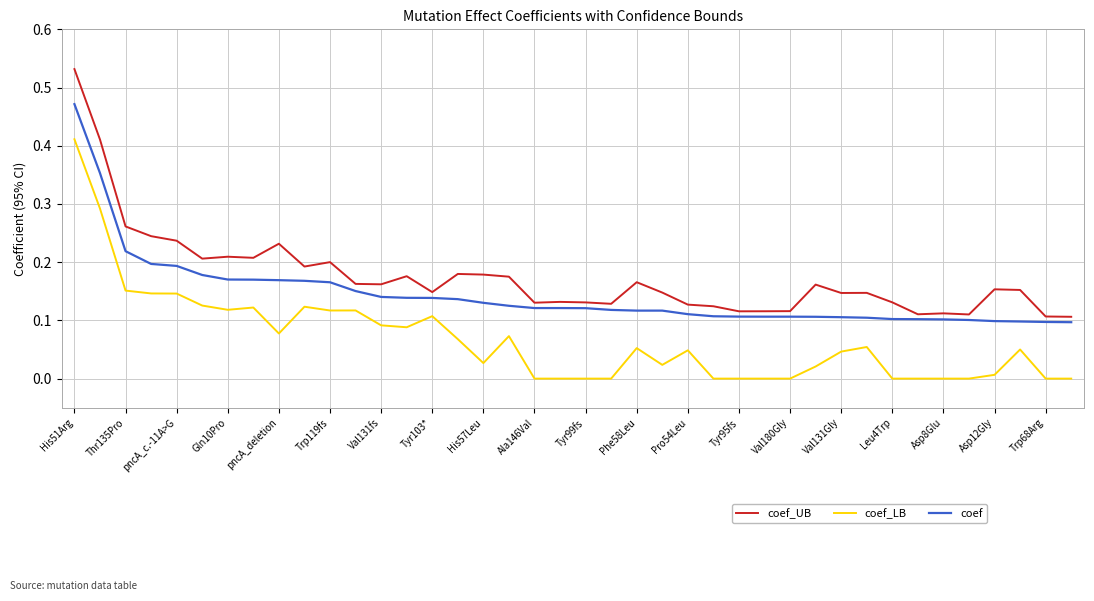

Rank the series by their maximum value, from lowest to highest.

coef_LB, coef, coef_UB